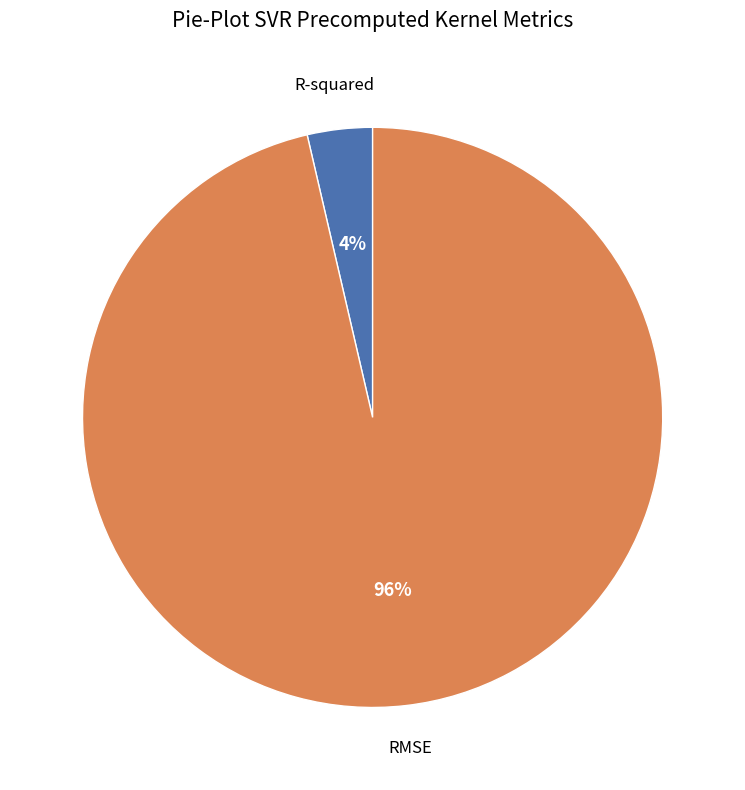

Is there any slice that represents more than half of the pie?

Yes